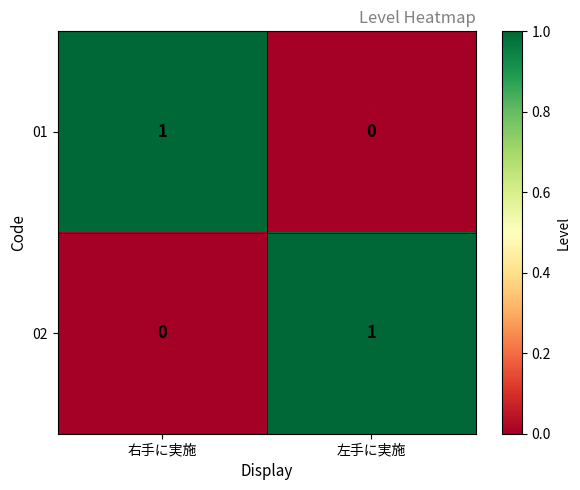

Is the value of 02 at 右手に実施 greater than the value of 01 at 右手に実施?

No